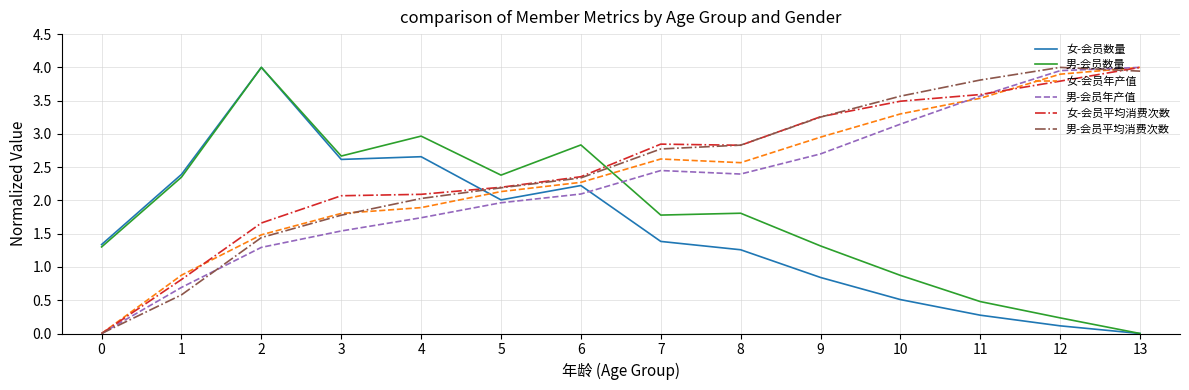

How many distinct data groups are displayed?

6